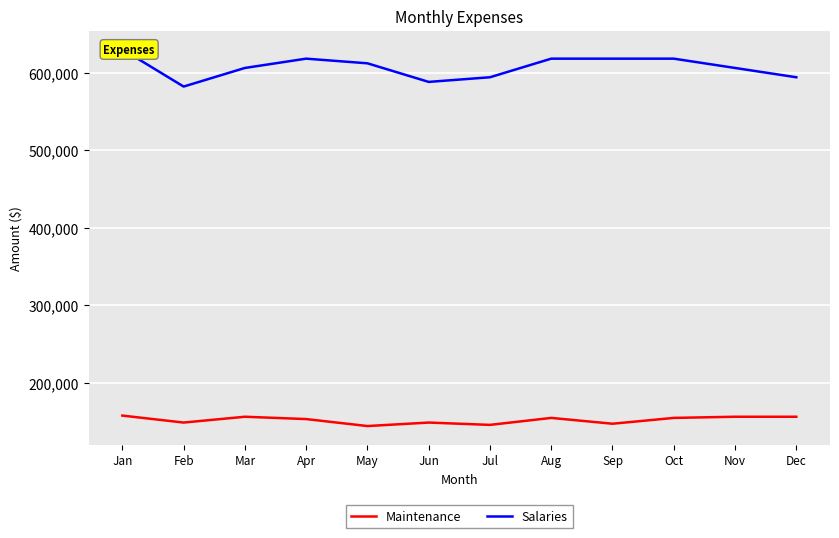

Count the number of data series in this chart.

2